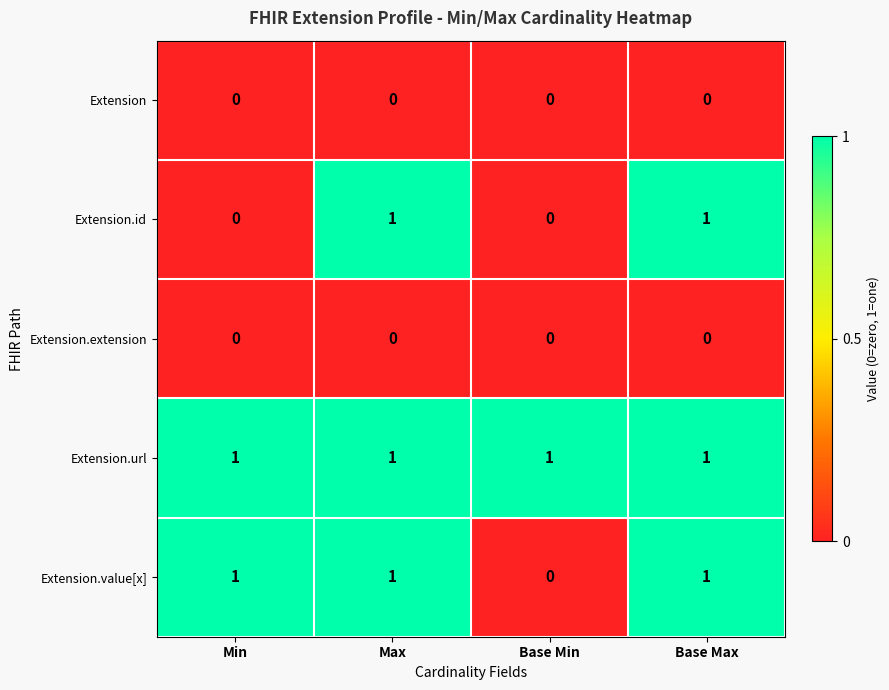

Which series changed the most between Min and Base Min?

Extension.value[x]